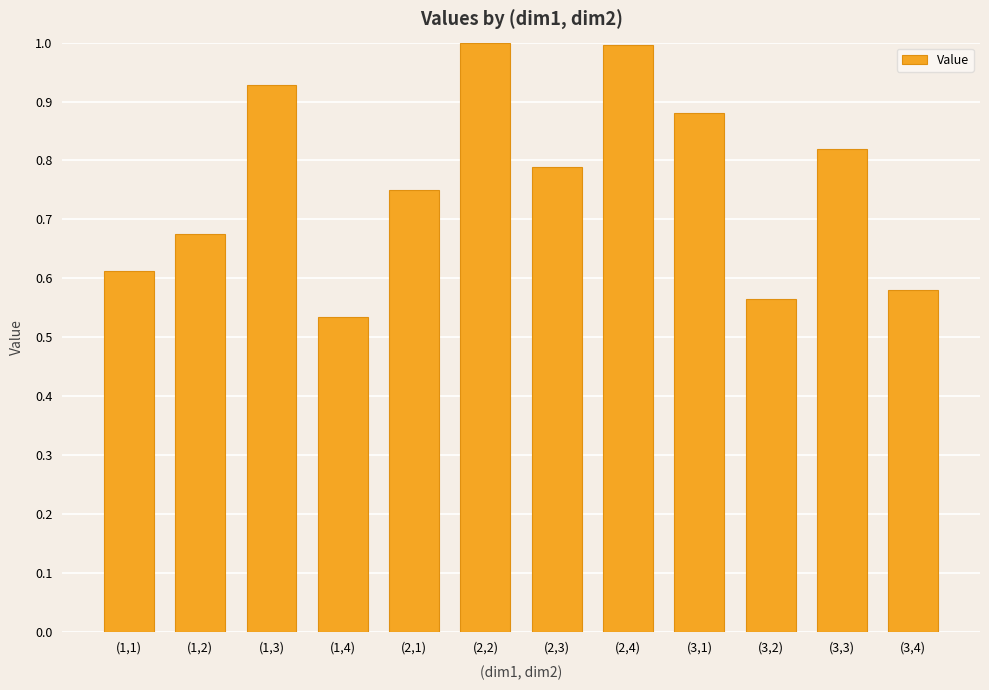

What position from the right is (3,2)?

3